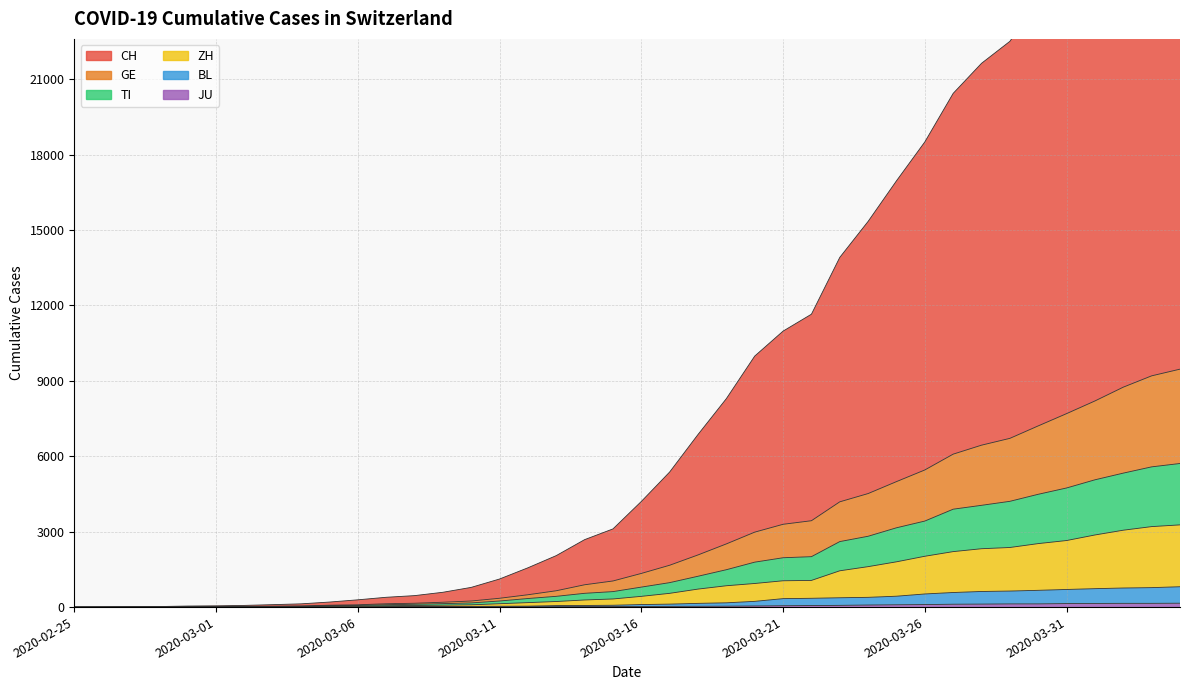

What is the value of the GE point at the 37th from the left?

8201